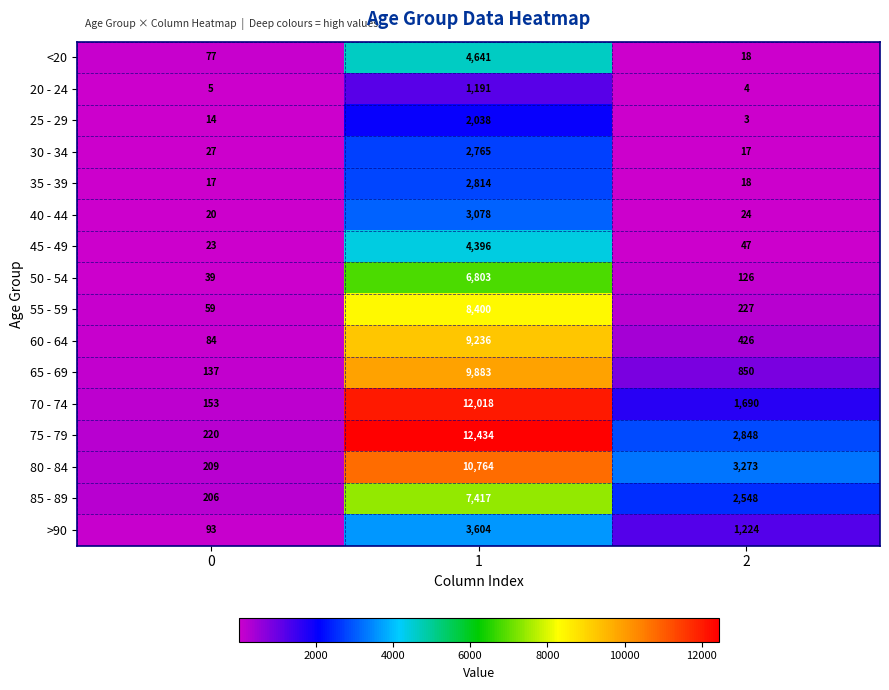

At how many categories does at least one series exceed 665?

2